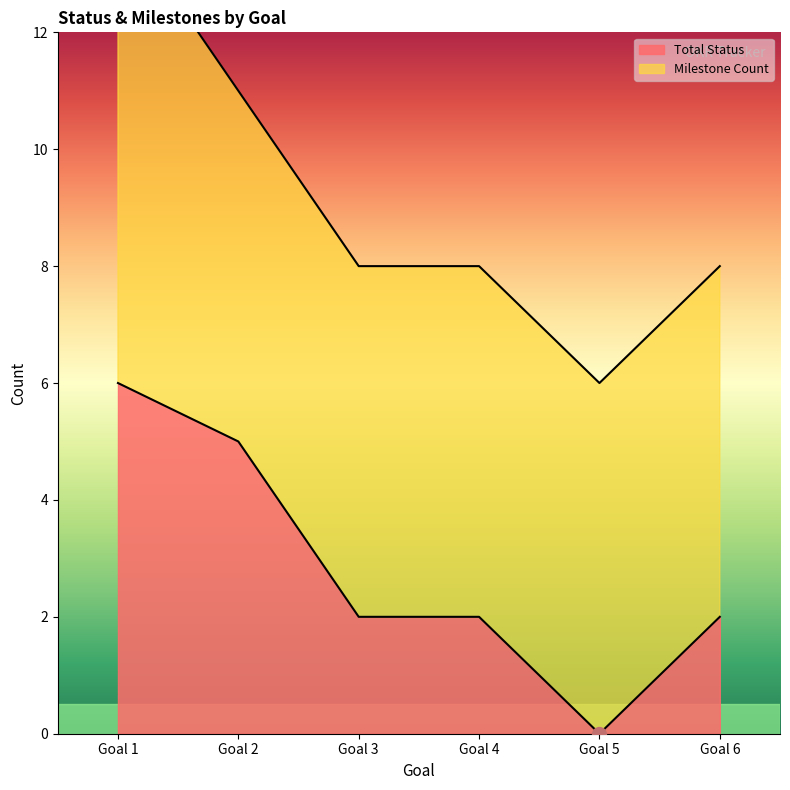

What is the difference between the maximum and minimum values?

6